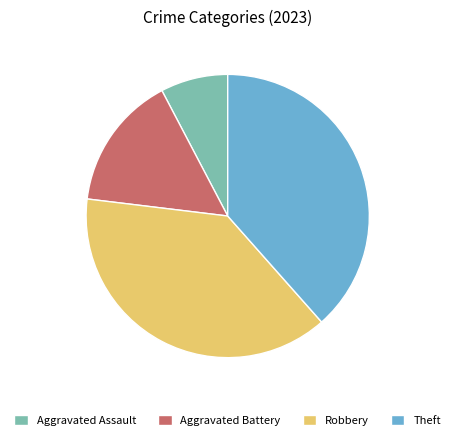

The Robbery slice represents 32% of the pie. True or false?

False